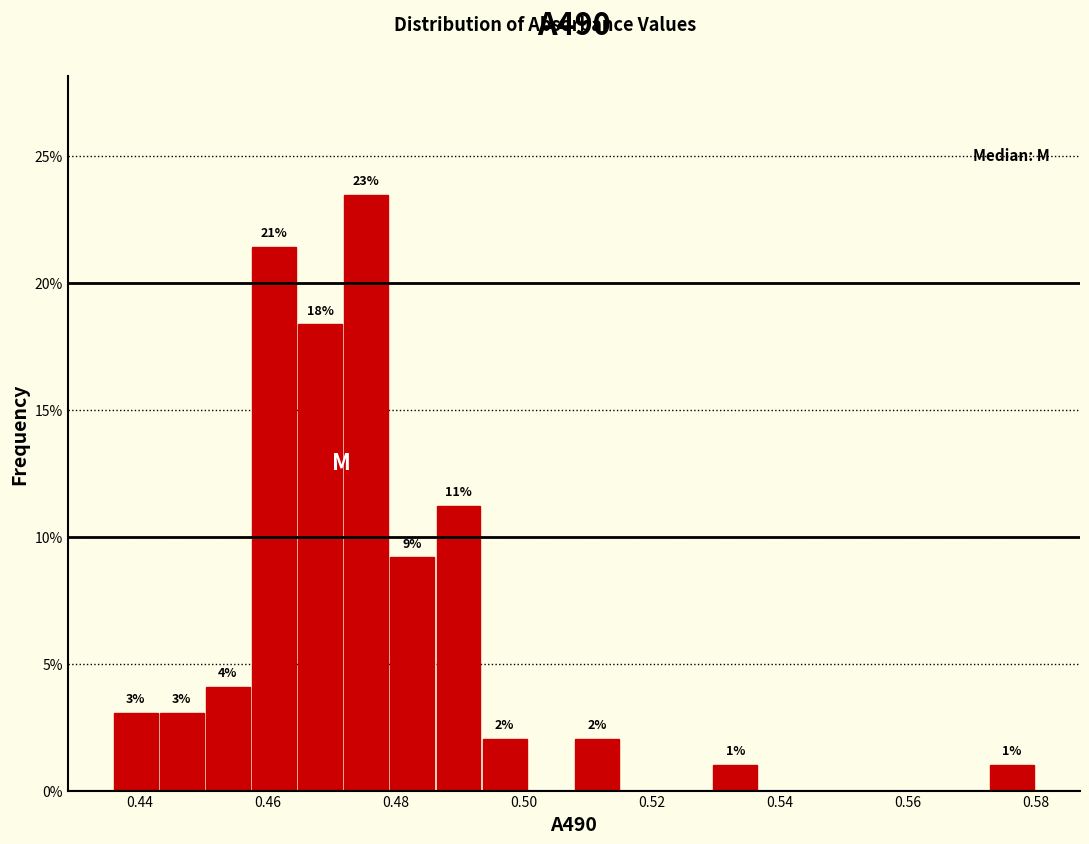

Around what value on the x-axis is the tallest bar? Give the approximate position of its centre, as read against the axis.

0.476